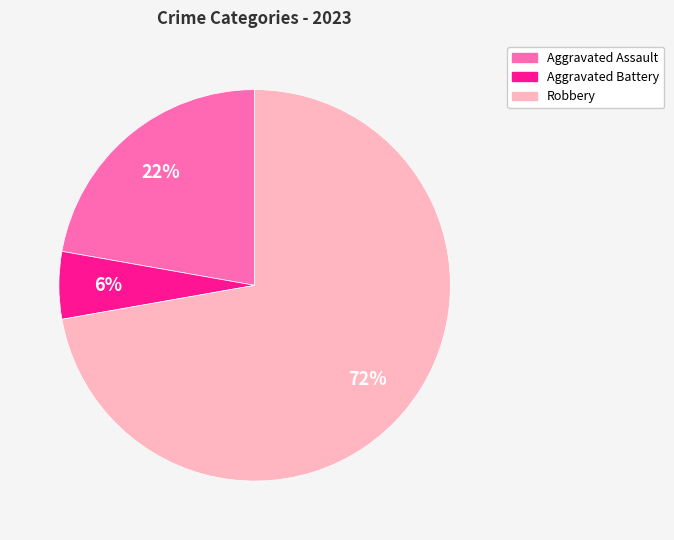

Is there a majority slice in this chart?

Yes